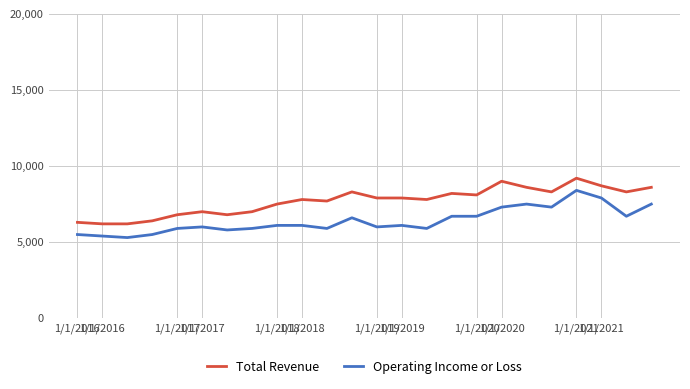

What is the minimum value for Operating Income or Loss?

5300